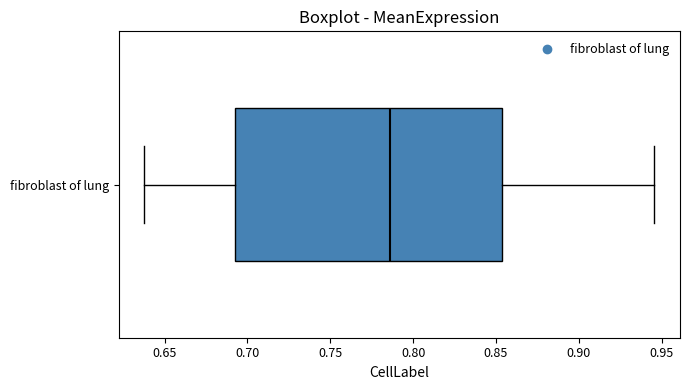

Where does the left whisker of the box for fibroblast of lung end on the x-axis? The values are not printed on the chart, so give them approximately, as read against the axis.

0.640